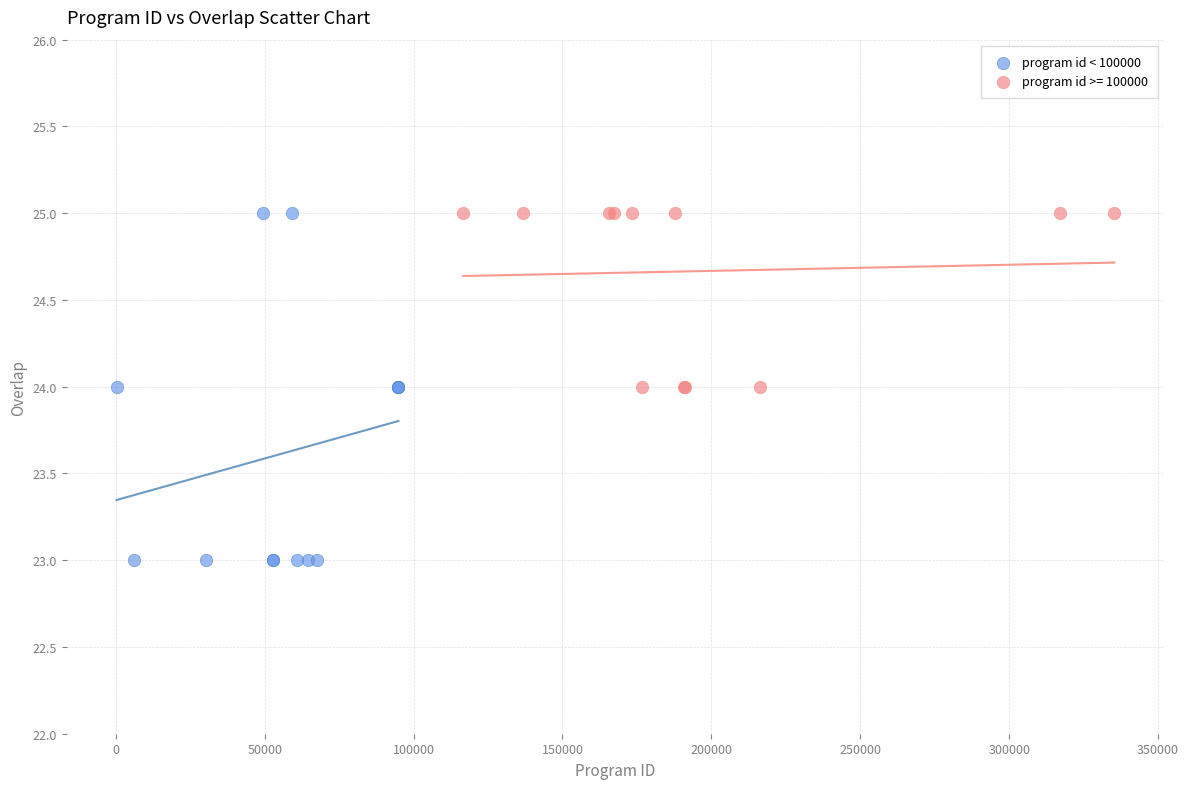

Which series has the largest Y range (max minus min)?

program id < 100000